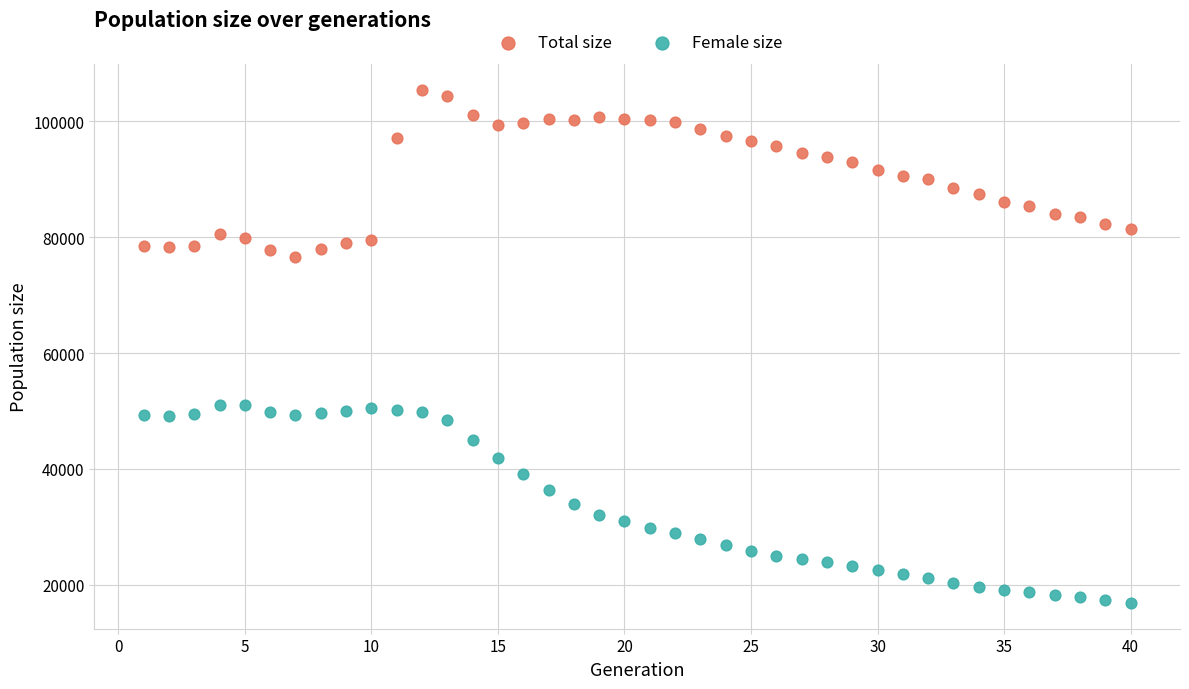

Which series contains the highest Y value?

Total size